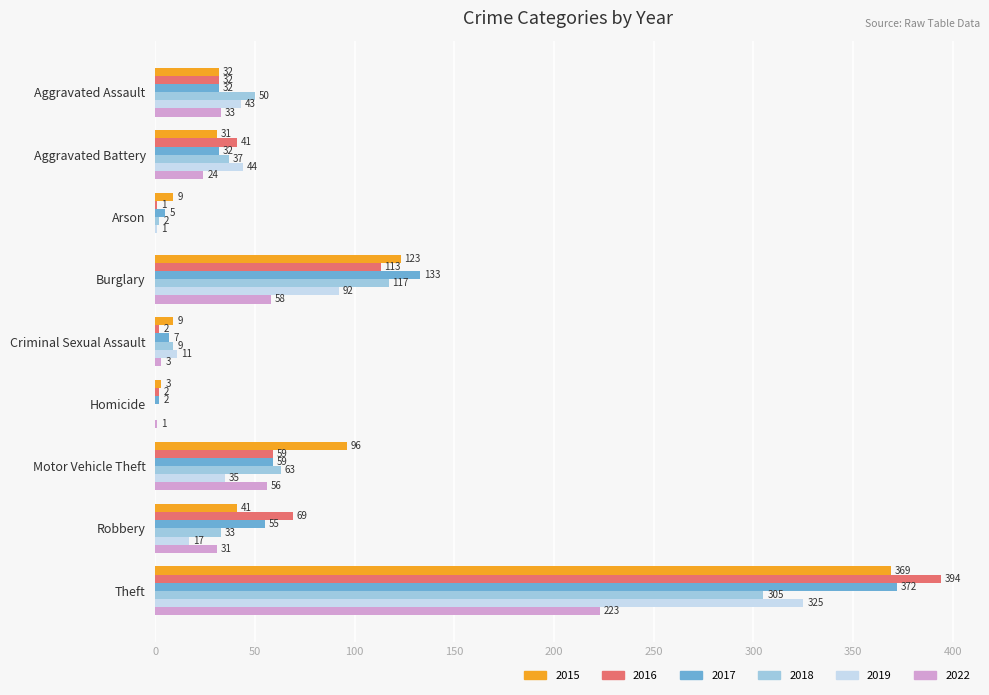

At which label does 2022 reach its peak?

Theft